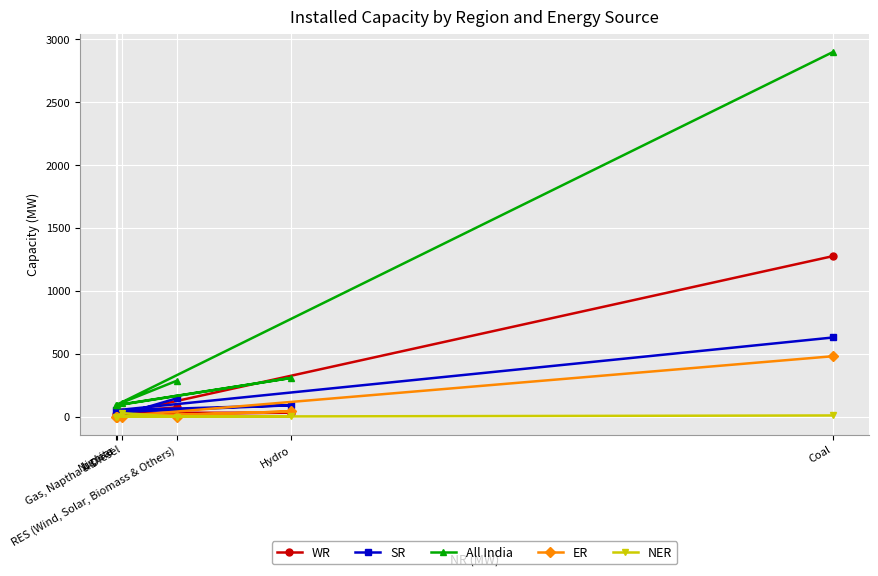

What is the spread (max minus min) of values at Hydro?

305